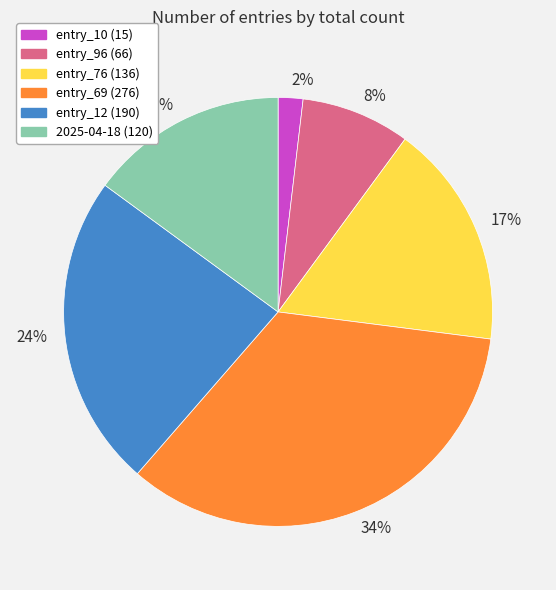

Is the sum of 8% and 2% greater than half?

No